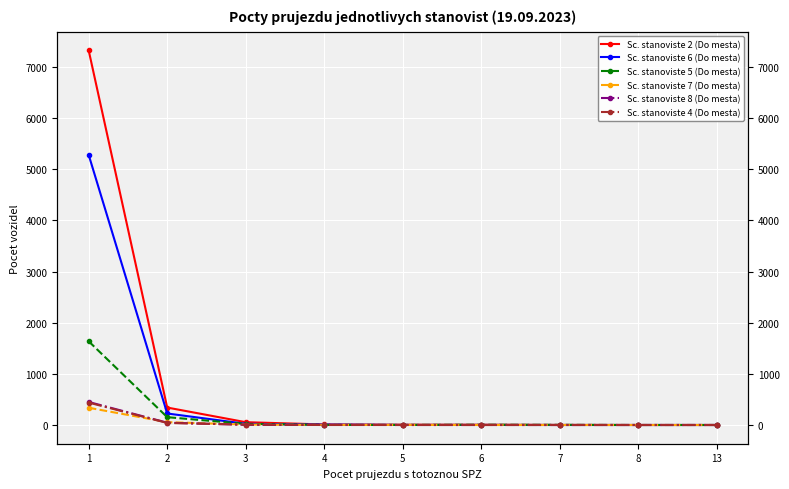

Which category has the highest value in the Sc. stanoviste 2 (Do mesta) series?

1